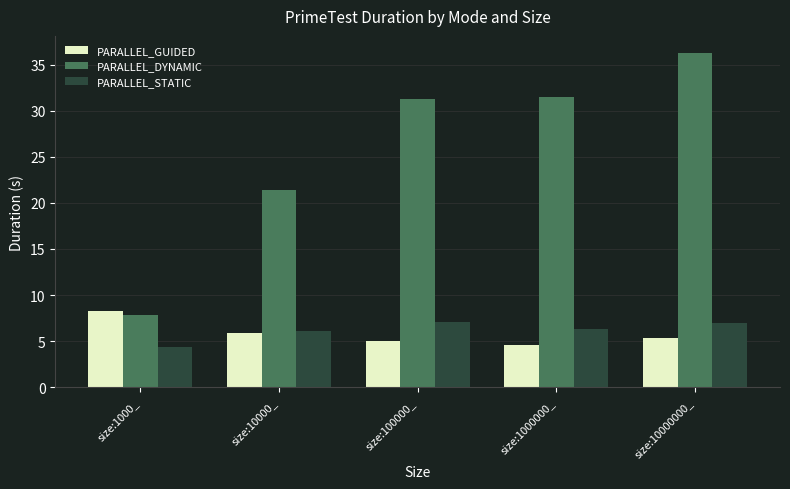

At which label does PARALLEL_DYNAMIC reach its minimum?

size:1000_